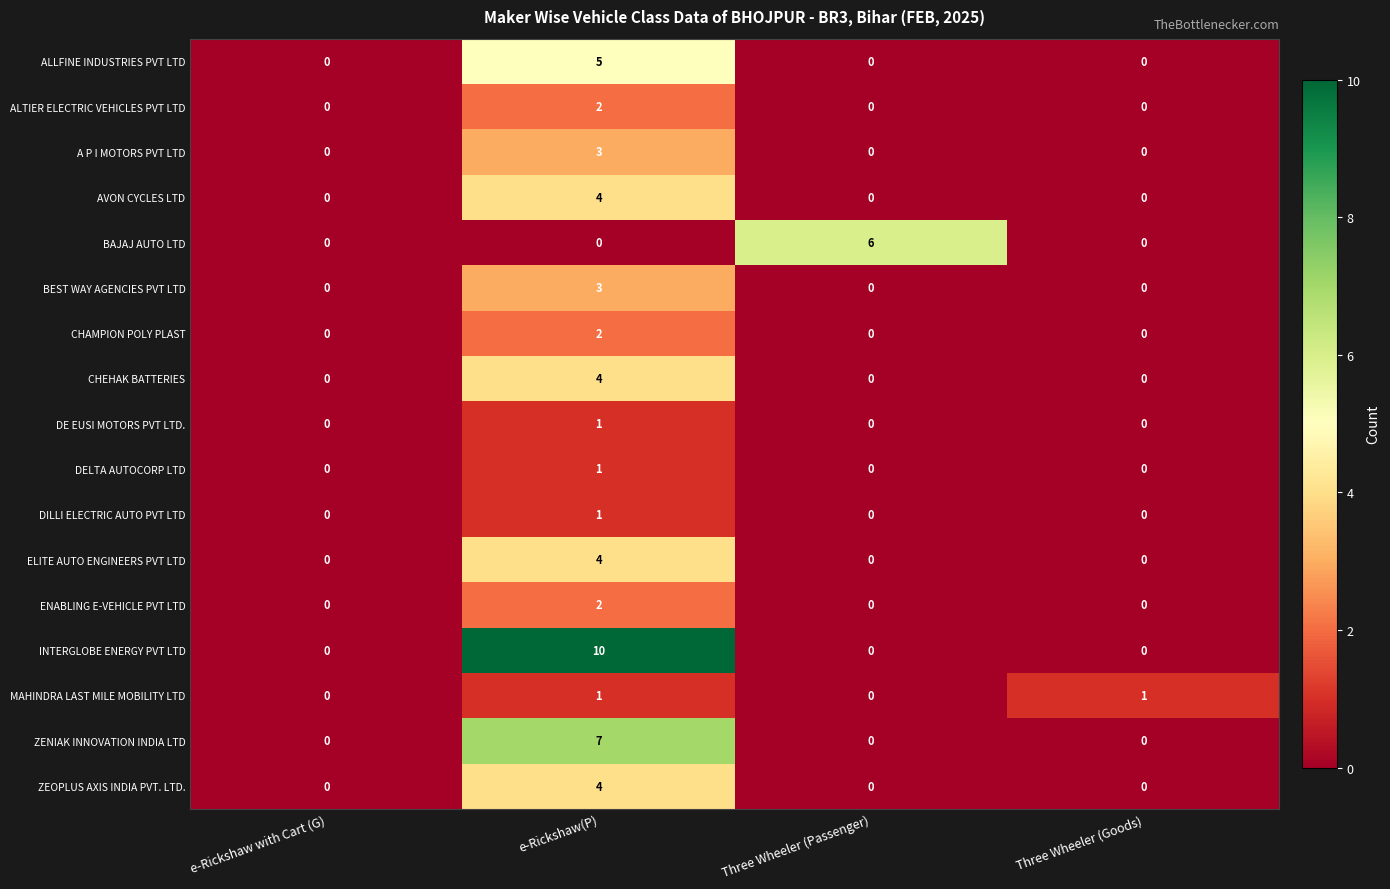

Which series has the largest range (max minus min)?

INTERGLOBE ENERGY PVT LTD